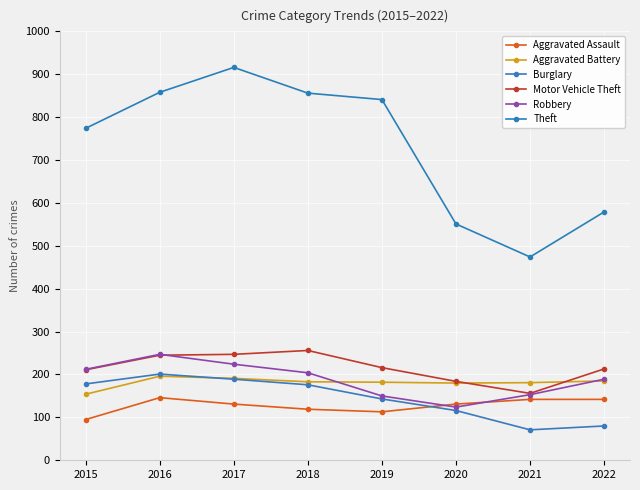

True or false: Aggravated Assault and Motor Vehicle Theft intersect in this chart.

False